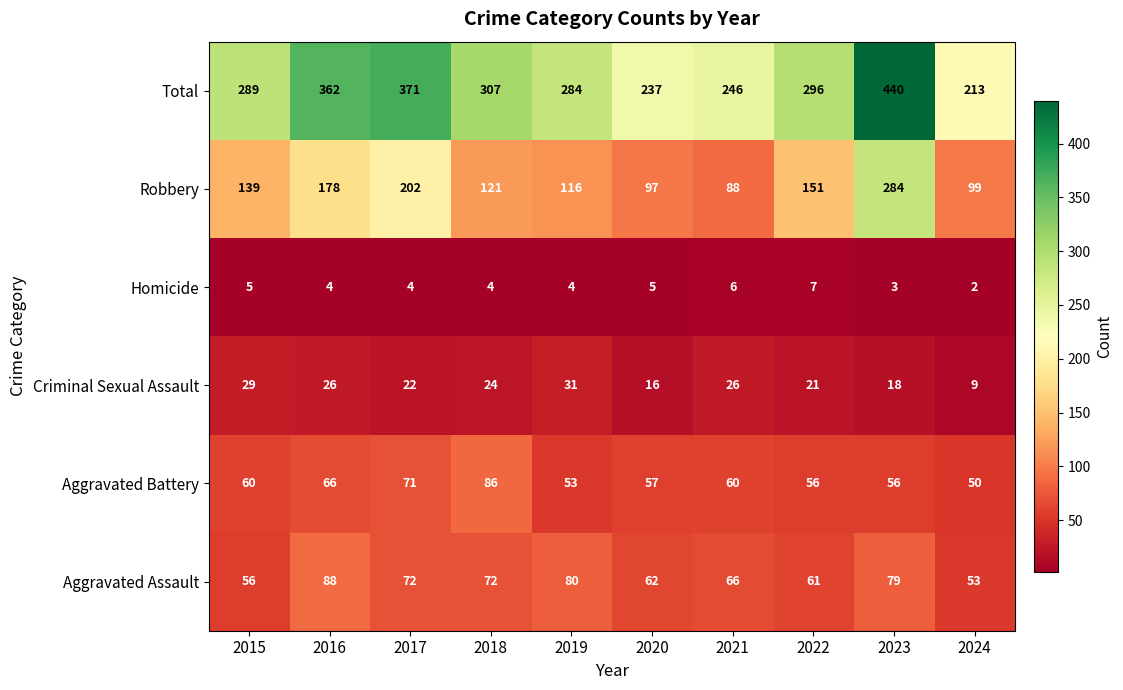

How many Homicide values are between 4 and 5?

6